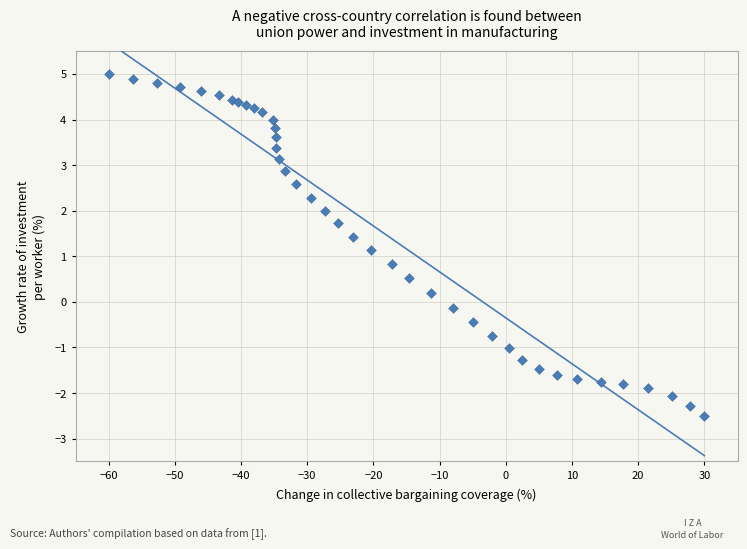

What is the range of Y values (max minus min)?

7.5